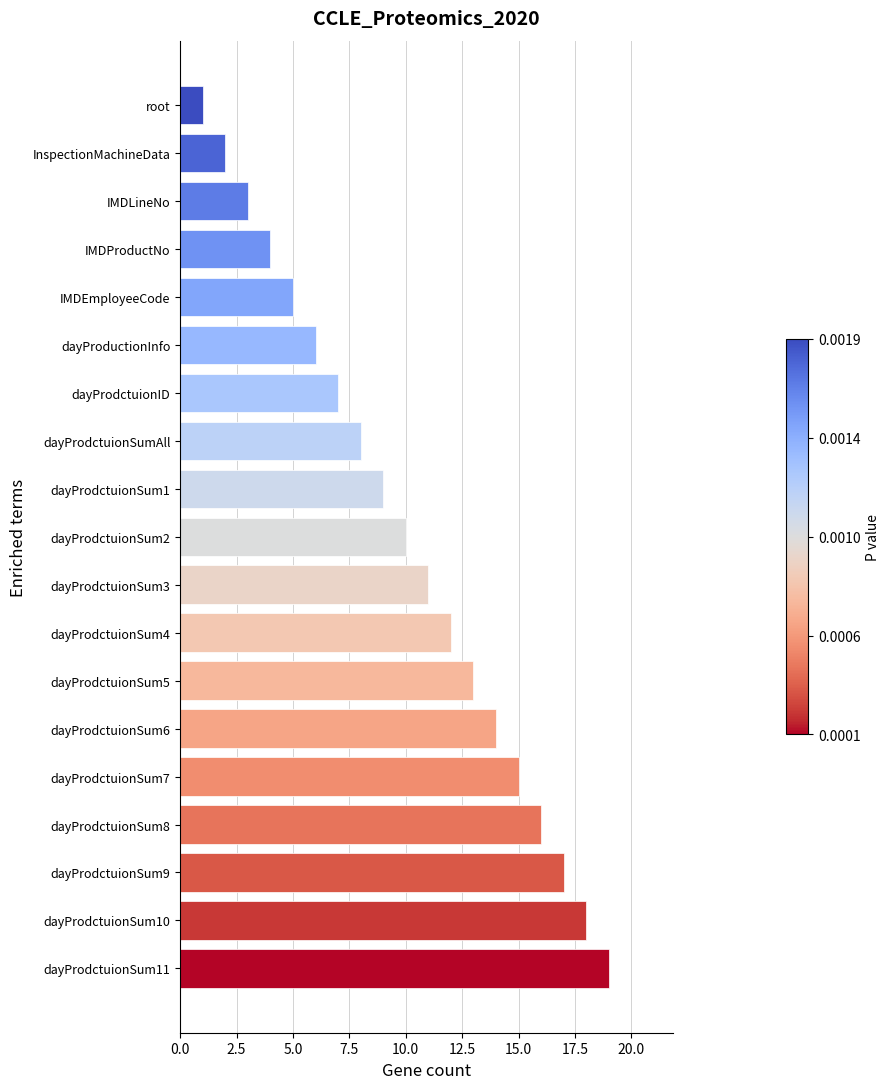

How many bars are there in total?

19